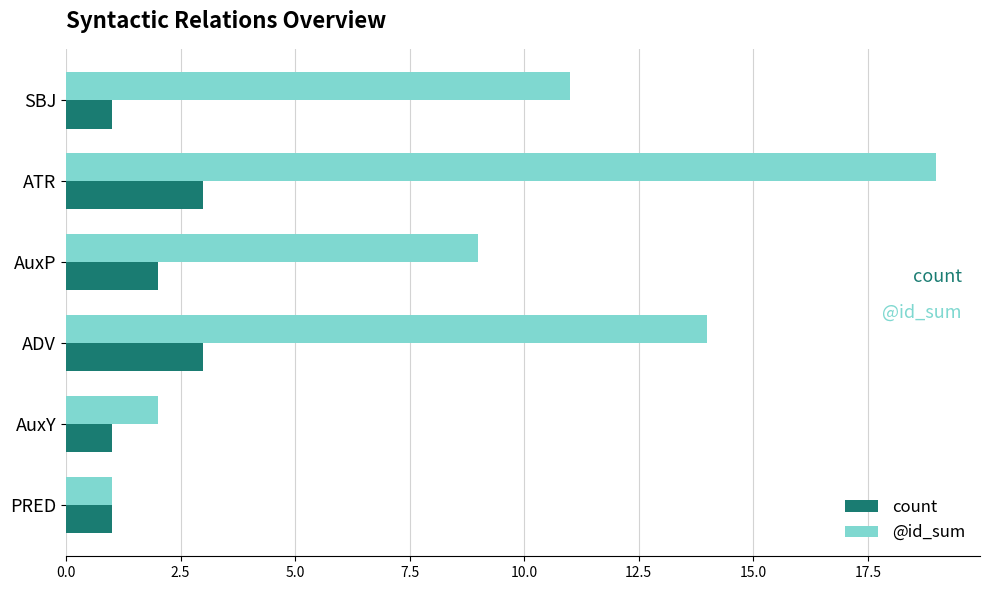

What is the difference between the maximum and minimum values in the @id_sum series?

18